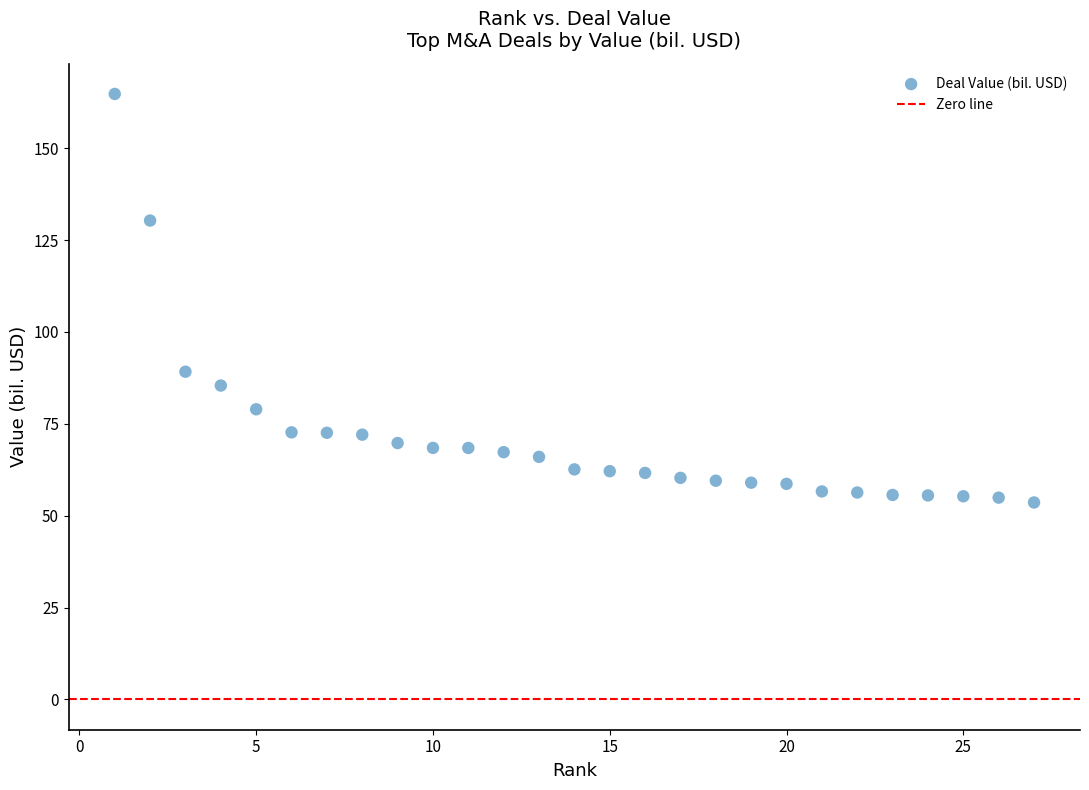

What is the range of X values (max minus min)?

26.0